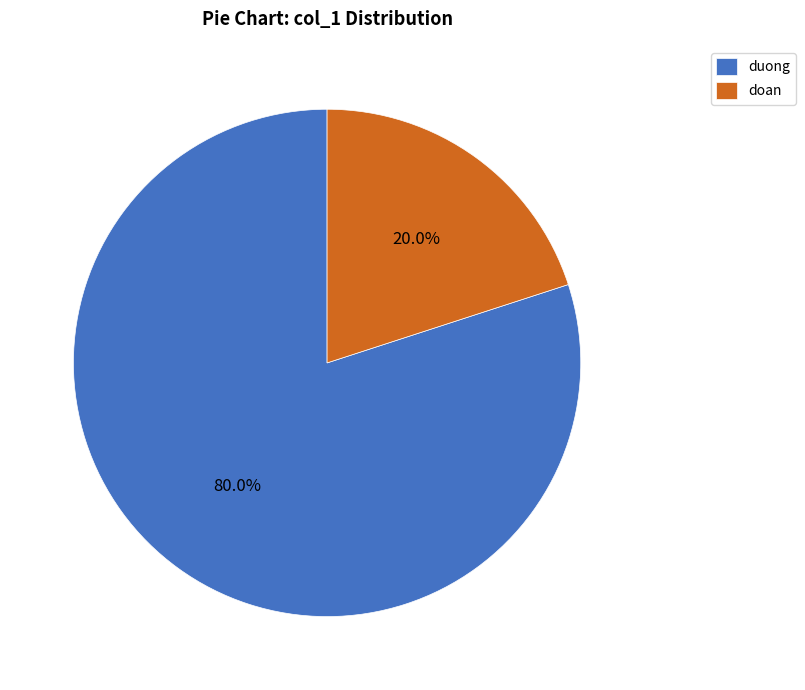

What is the smallest slice in the pie chart?

doan